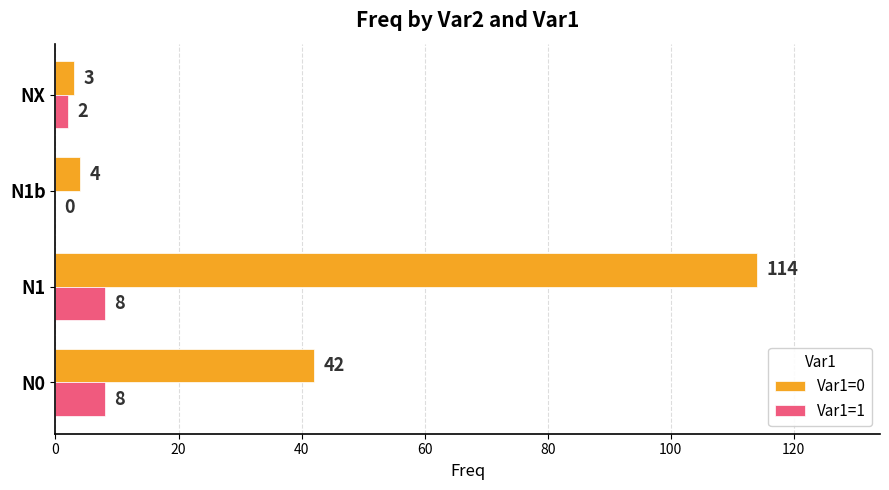

Which series has the largest range (max minus min)?

Var1=0